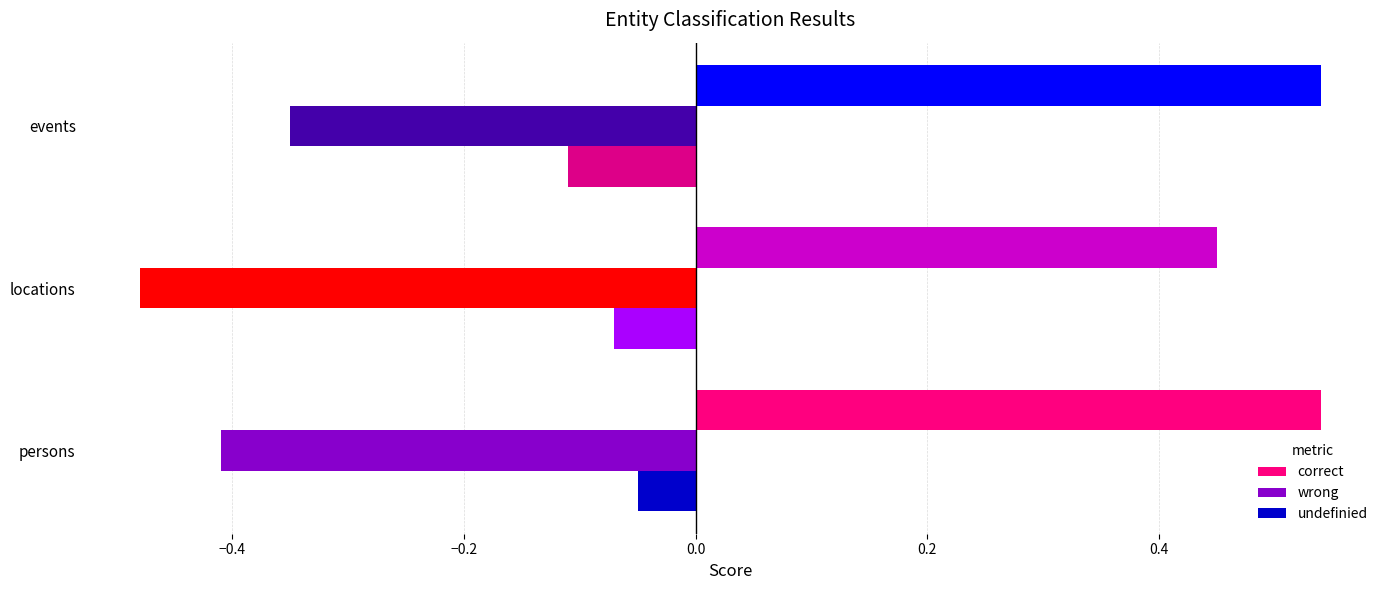

Rank the series by their maximum value, from highest to lowest.

correct, undefinied, wrong